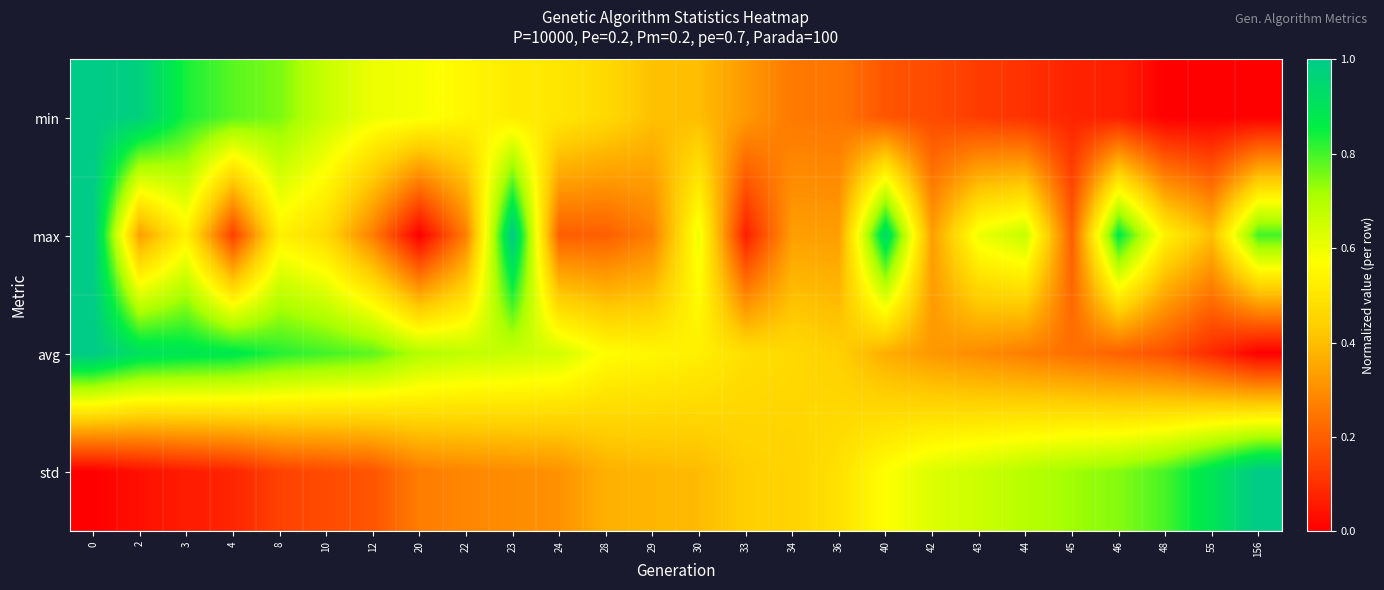

Reading left to right, what are all the values shown in this chart?

row_0: 0=1.0	2=1.0	3=0.8	4=0.8	8=0.8	10=0.7	12=0.6	20=0.6	22=0.5	23=0.5	24=0.5	28=0.5	29=0.4	30=0.4	33=0.3	34=0.3	36=0.2	40=0.2	42=0.2	43=0.1	44=0.1	45=0.1	46=0.1	48=0.0	55=0.0	156=0.0
row_1: 0=1.0	2=0.3	3=0.5	4=0.1	8=0.5	10=0.5	12=0.3	20=0.0	22=0.3	23=1.0	24=0.2	28=0.2	29=0.3	30=0.6	33=0.1	34=0.3	36=0.3	40=0.9	42=0.3	43=0.6	44=0.7	45=0.2	46=0.9	48=0.5	55=0.4	156=0.8
row_2: 0=1.0	2=0.9	3=0.9	4=0.9	8=0.8	10=0.8	12=0.8	20=0.7	22=0.7	23=0.7	24=0.6	28=0.6	29=0.5	30=0.5	33=0.5	34=0.5	36=0.4	40=0.4	42=0.3	43=0.3	44=0.3	45=0.2	46=0.2	48=0.2	55=0.1	156=0.0
row_3: 0=0.0	2=0.0	3=0.1	4=0.1	8=0.1	10=0.2	12=0.2	20=0.3	22=0.3	23=0.3	24=0.3	28=0.4	29=0.4	30=0.4	33=0.4	34=0.5	36=0.5	40=0.6	42=0.6	43=0.7	44=0.7	45=0.7	46=0.7	48=0.8	55=0.9	156=1.0